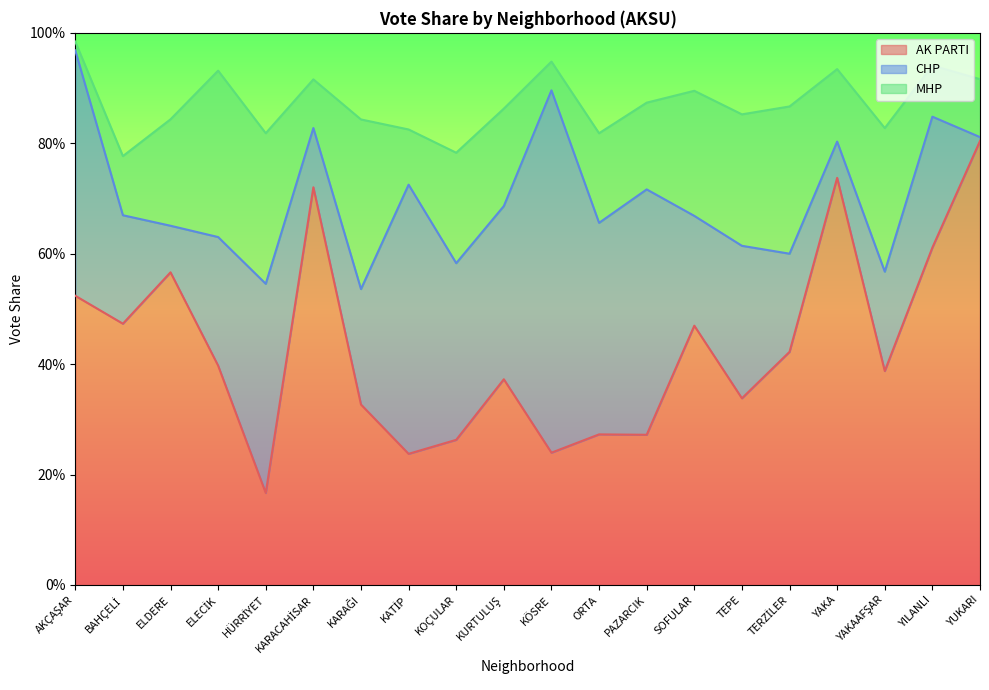

What is the sum of all AK PARTI values?

8.6